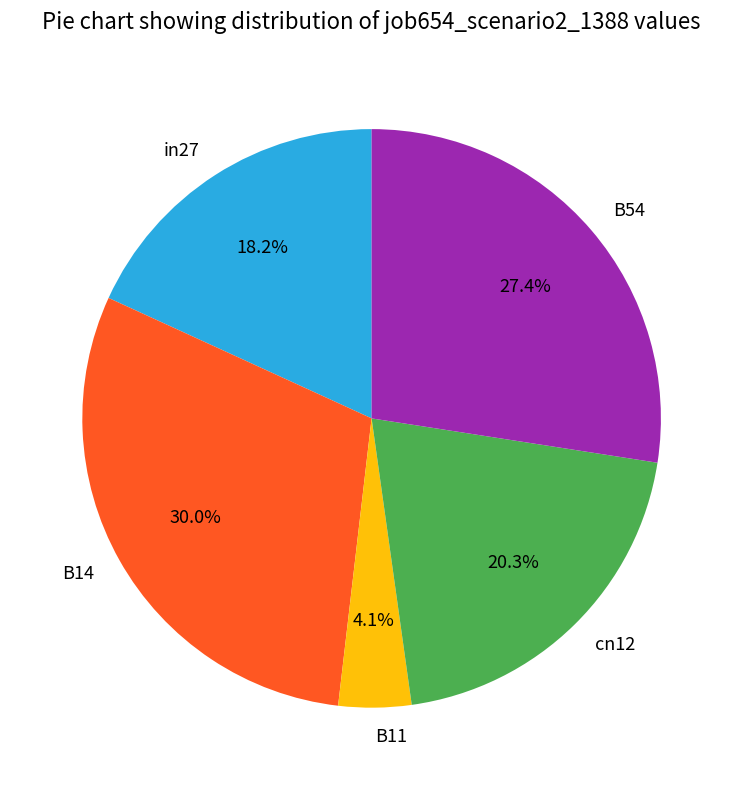

To the nearest percent, what is the average slice percentage?

20%